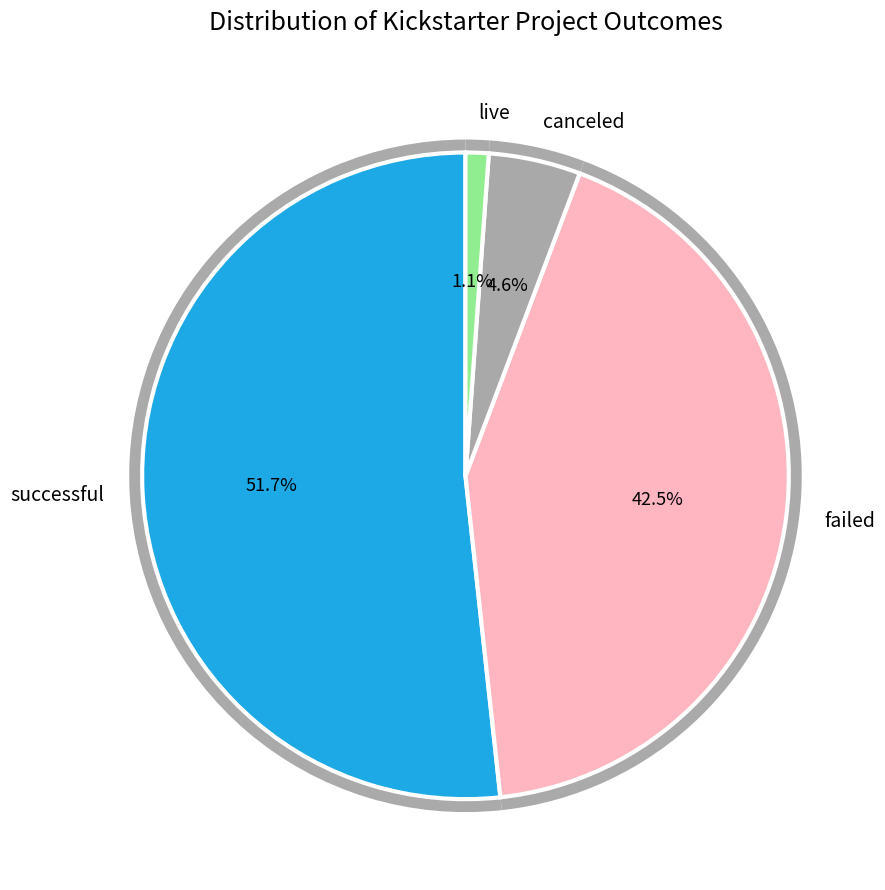

The canceled slice represents 15% of the pie. True or false?

False